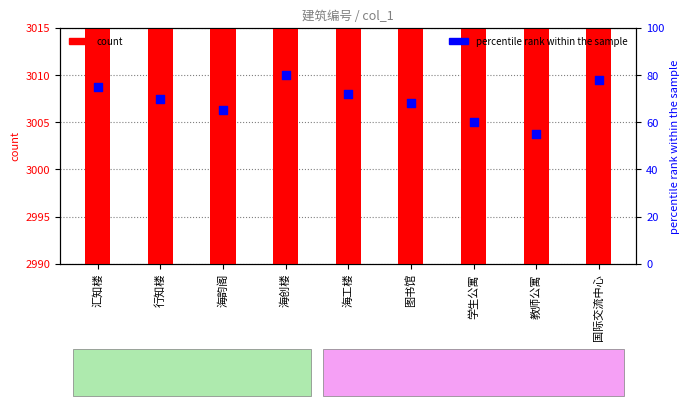

Which series has the largest Y range (max minus min)?

percentile rank